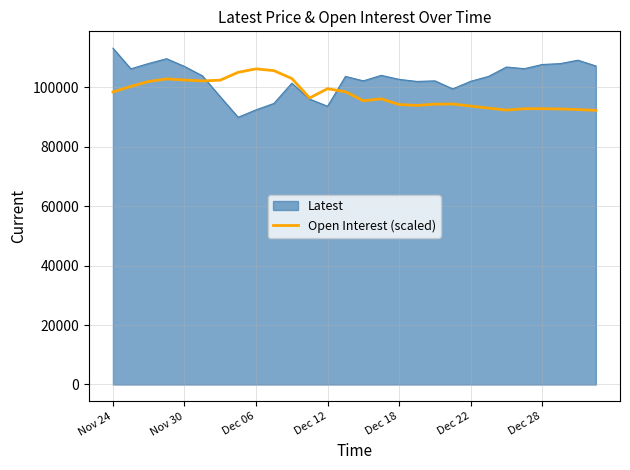

Which series has the widest spread of values?

Latest